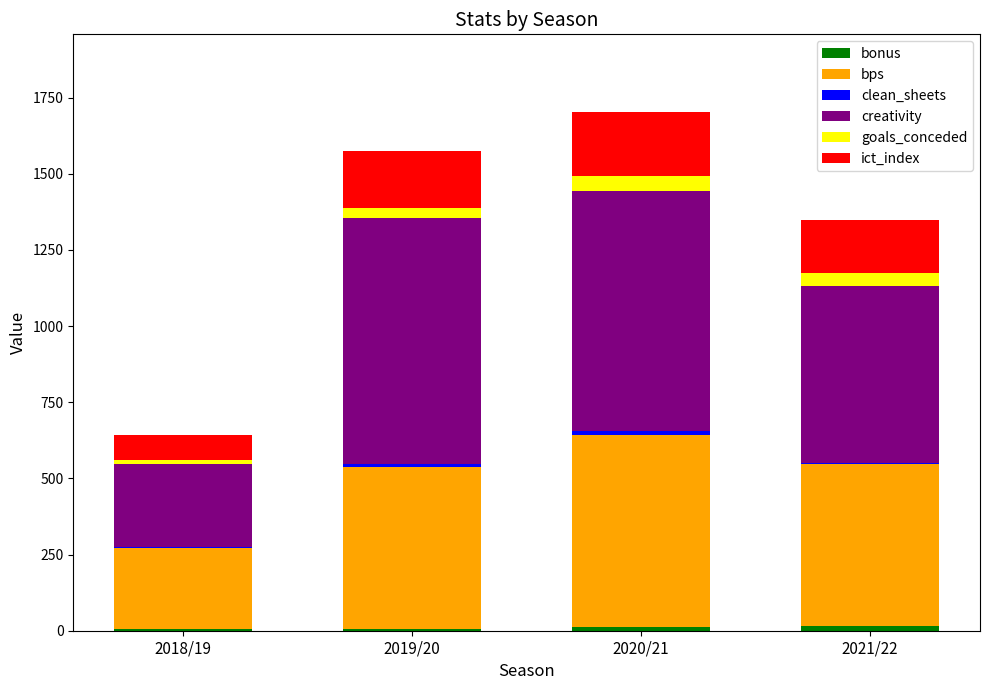

How many distinct data groups are displayed?

6